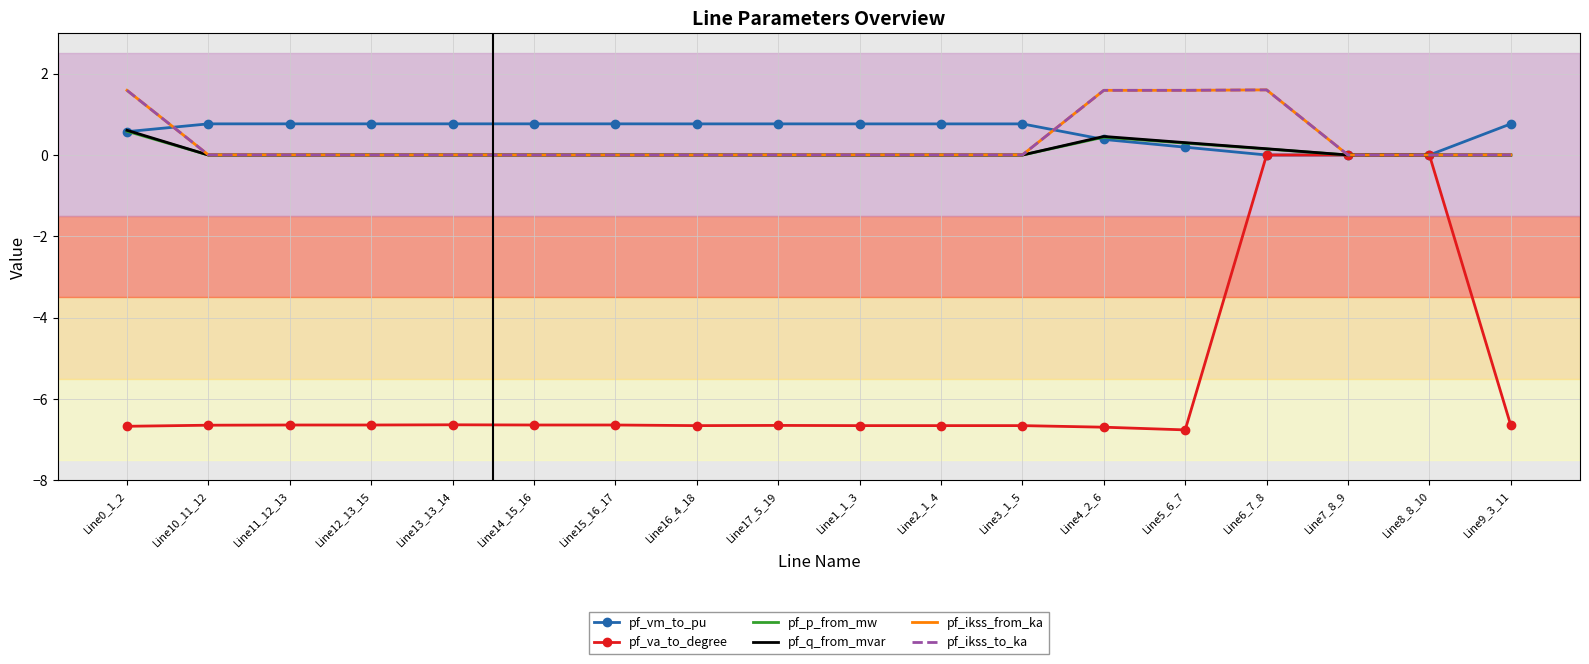

Which series has the largest total across all categories?

pf_vm_to_pu